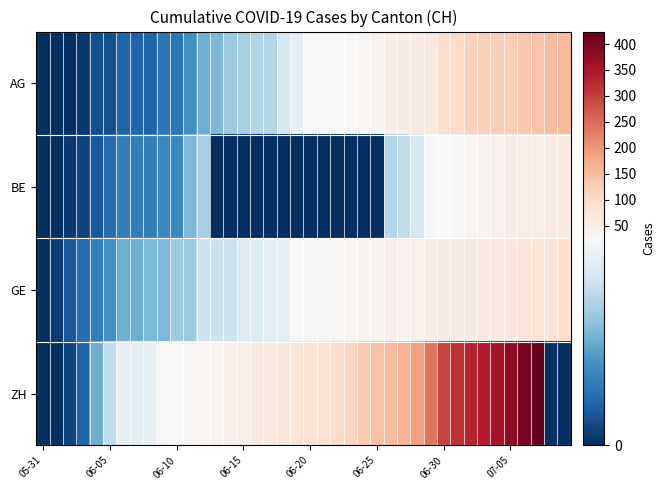

Which series has the largest total across all categories?

ZH